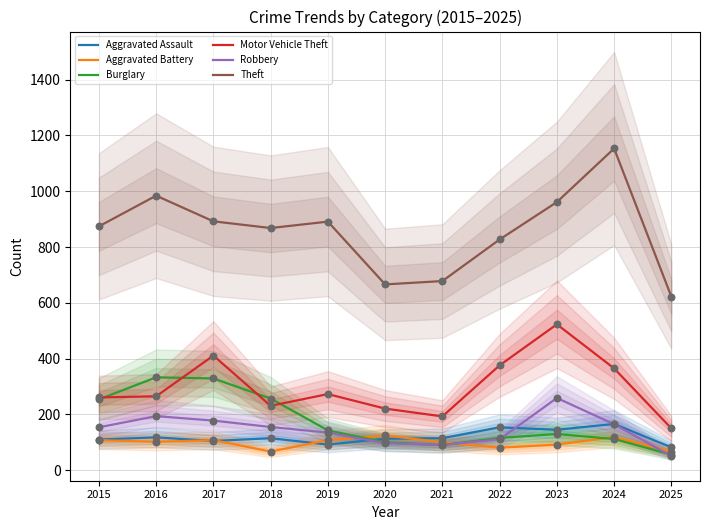

Is the value of Motor Vehicle Theft at 2016 greater than the value of Robbery at 2020?

Yes